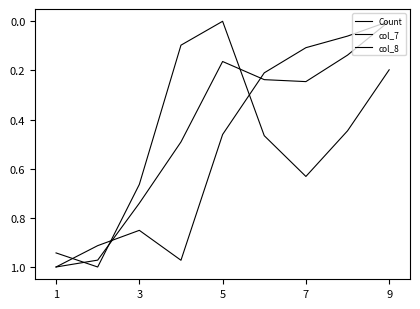

Does the chart display data point markers on the line(s)?

No